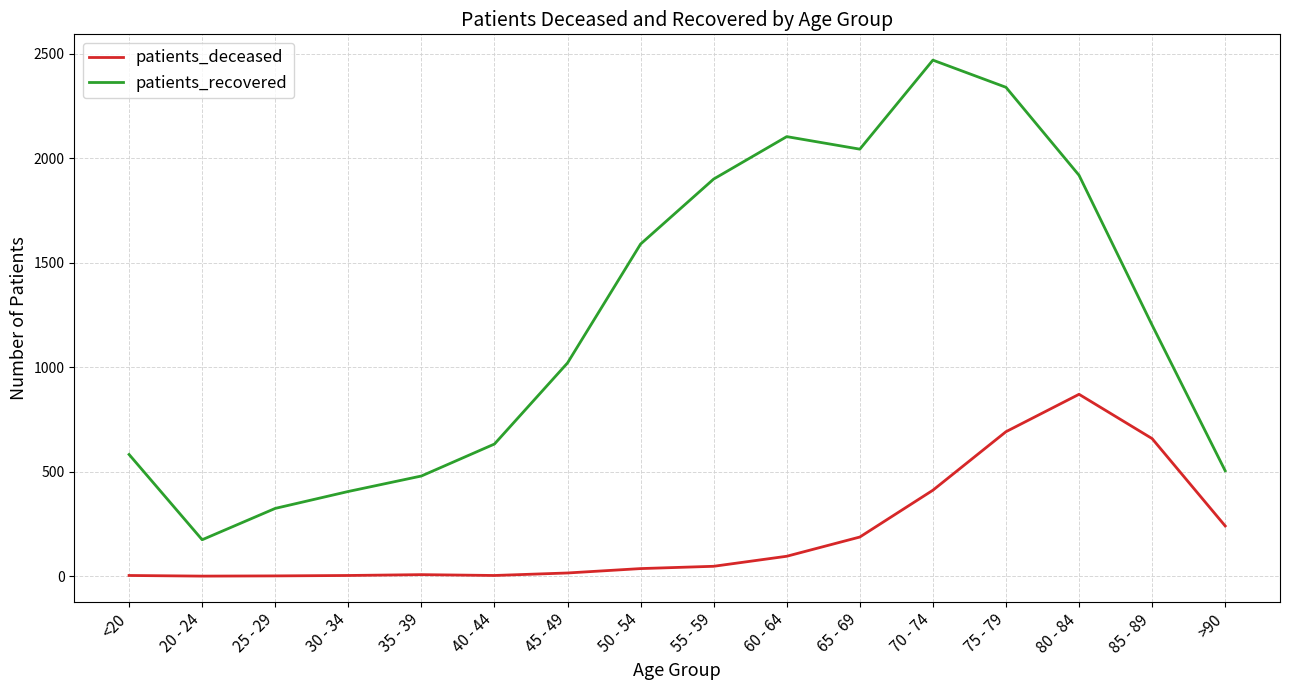

Which series has the largest total across all categories?

patients_recovered